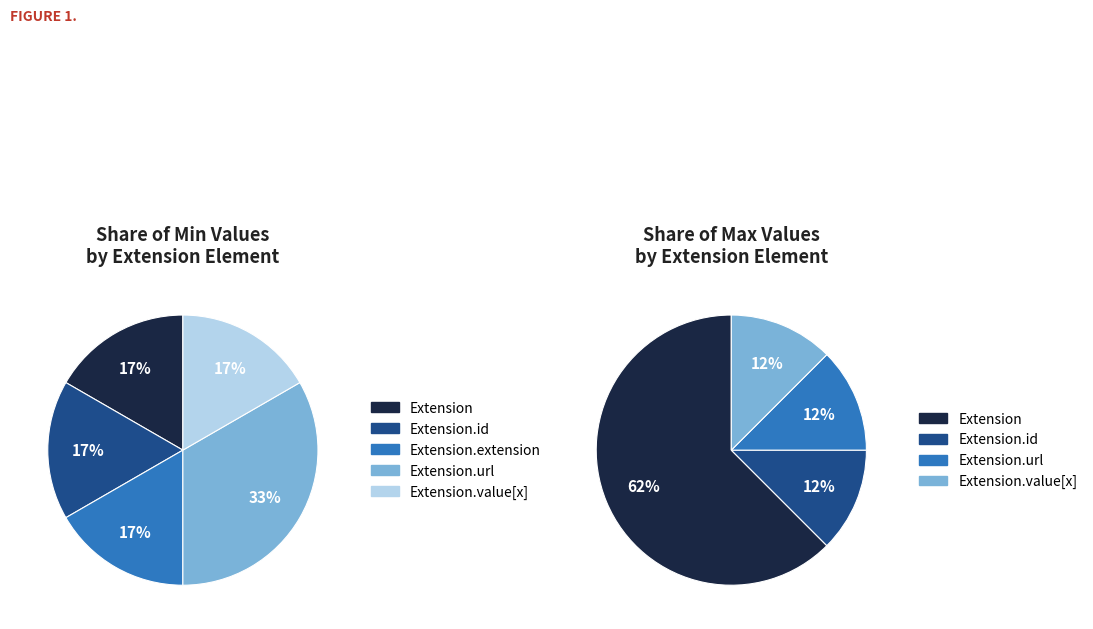

Count the number of slices in the pie.

5